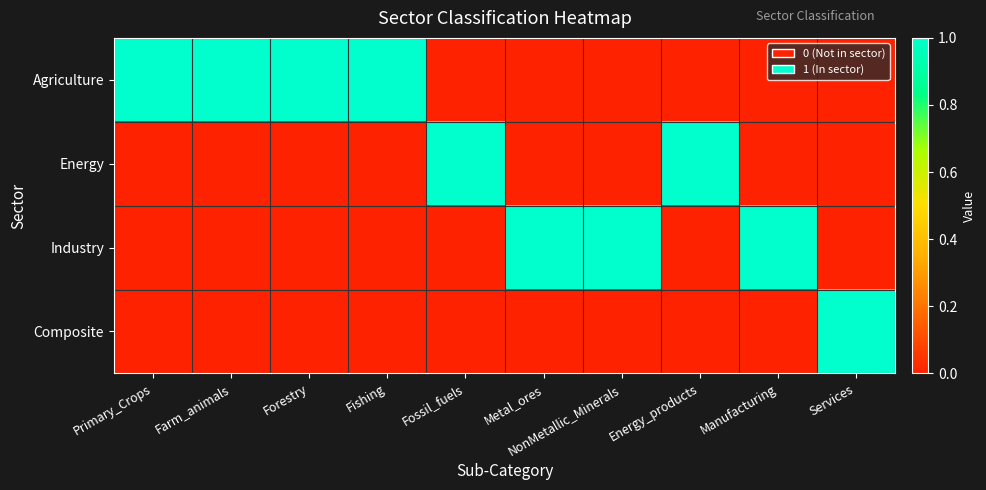

Which category has the highest value across all series?

Primary_Crops